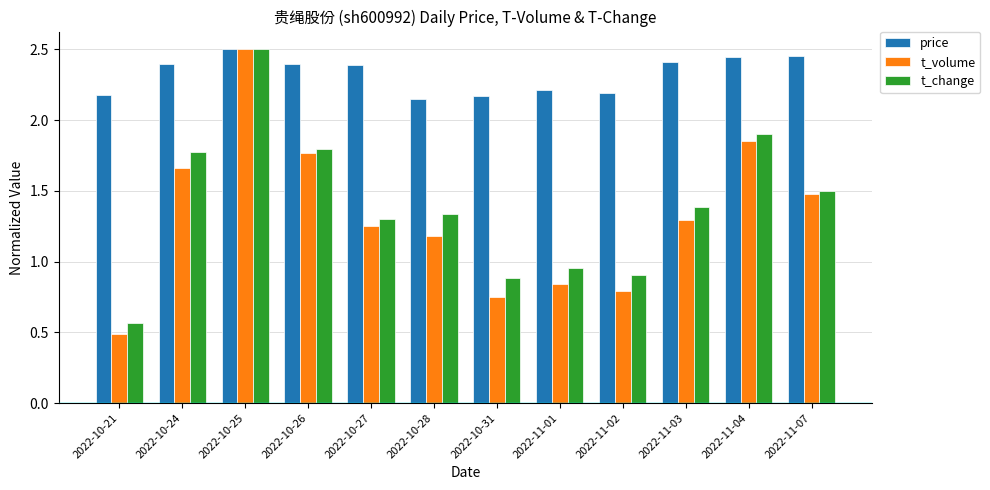

How many price values are between 2 and 3?

12